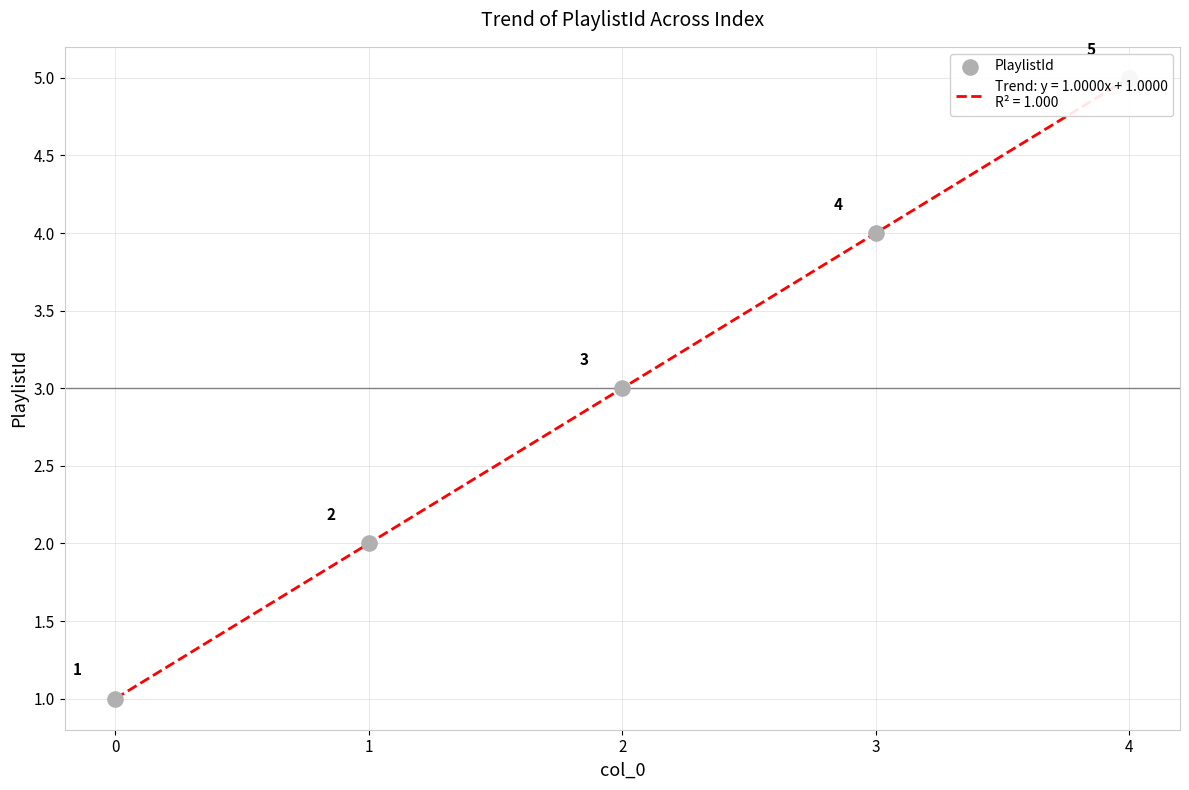

What is the change in value from 0 to 4?

+4